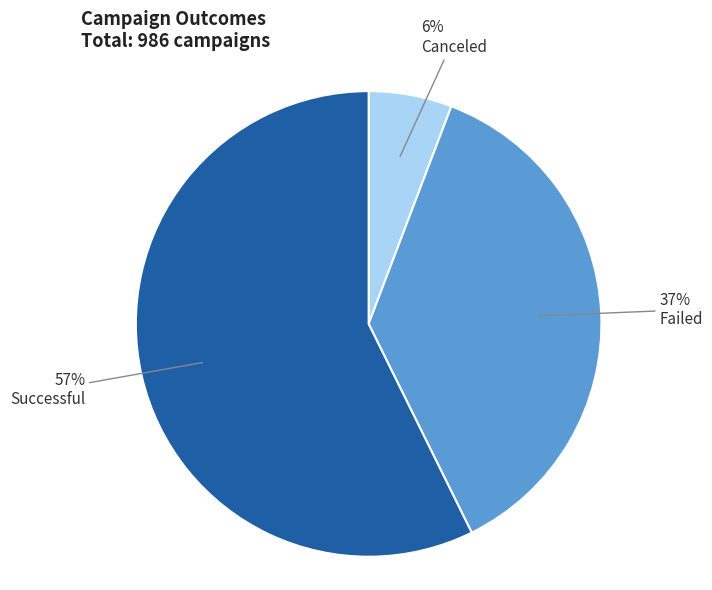

Is there any slice that represents more than half of the pie?

Yes